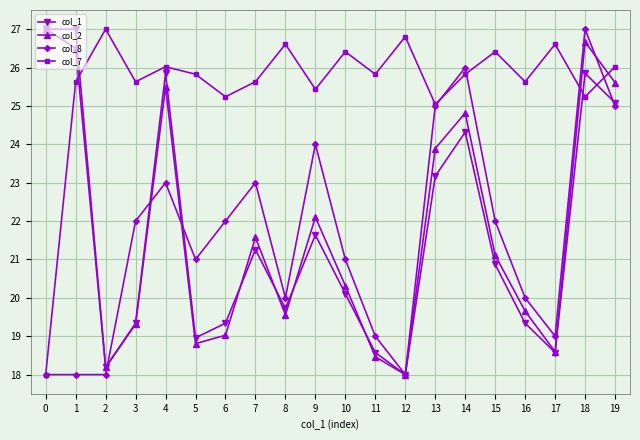

Is it true that col_2 equals 27.0 at 0?

True